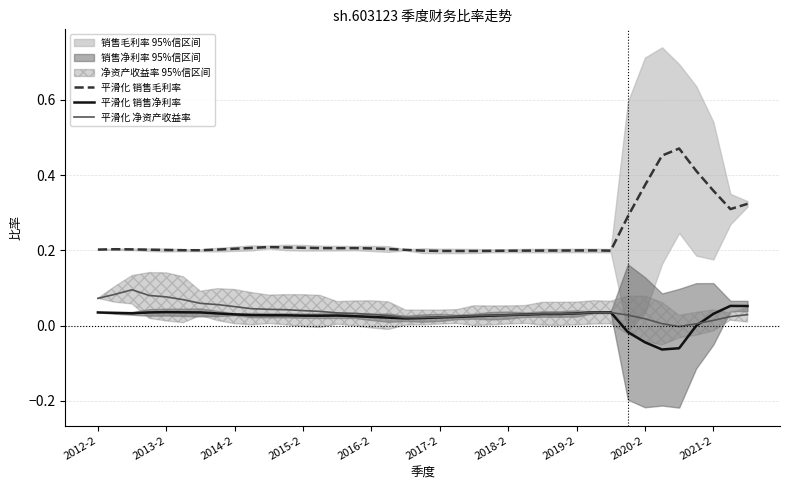

List the series in order of their peak value, highest first.

平滑化 销售毛利率, 平滑化 净资产收益率, 平滑化 销售净利率